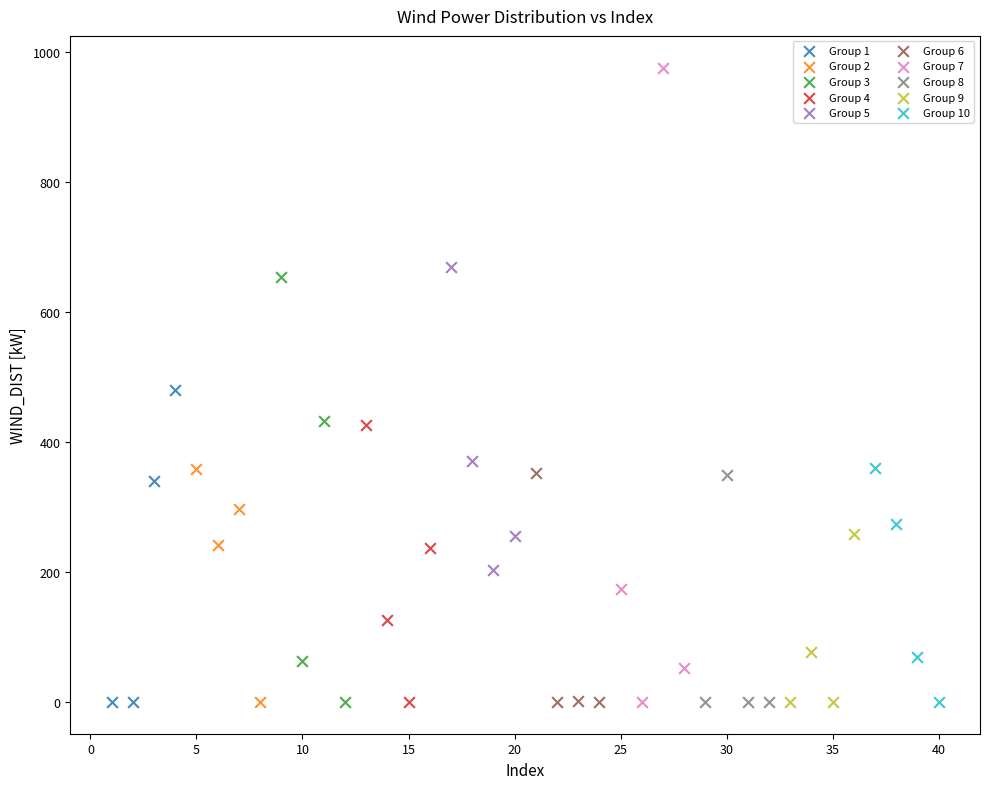

Which series has the largest Y range (max minus min)?

Group 7